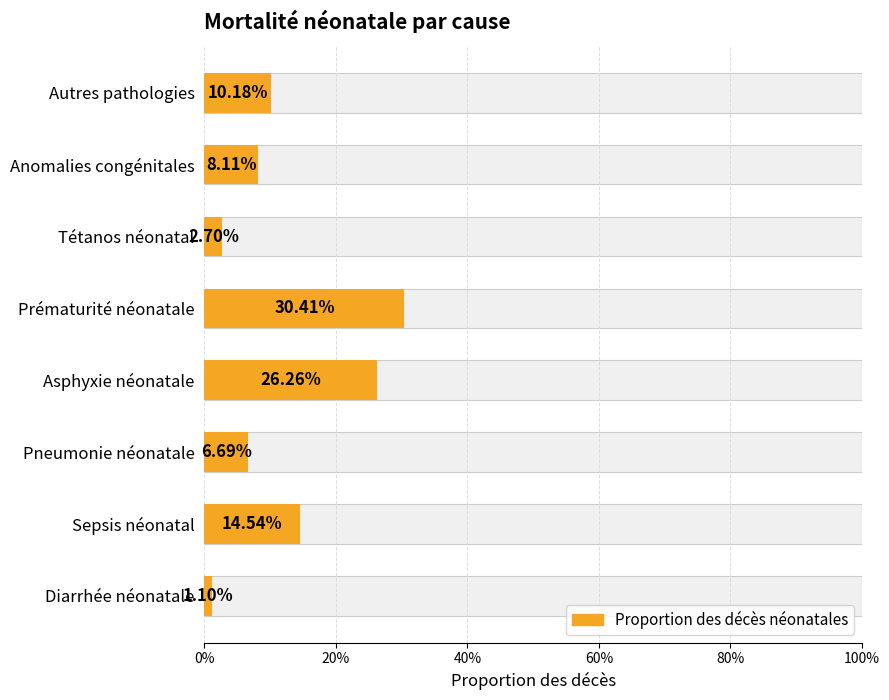

What is the average value?

0.1